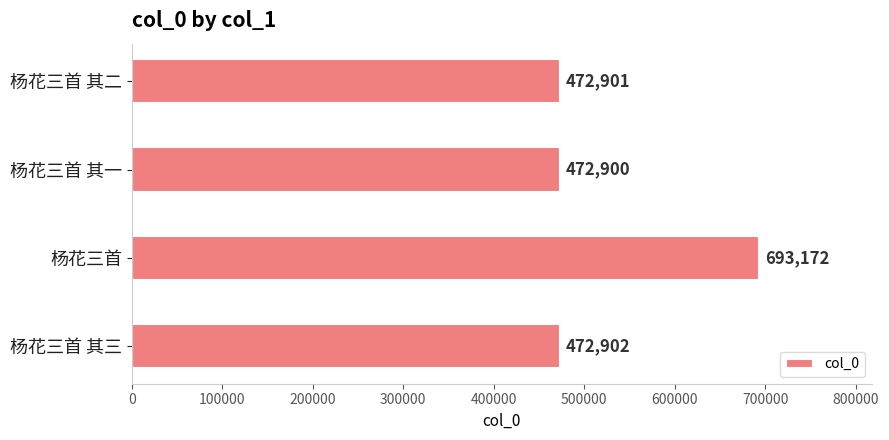

What is the sum of all values?

2111875